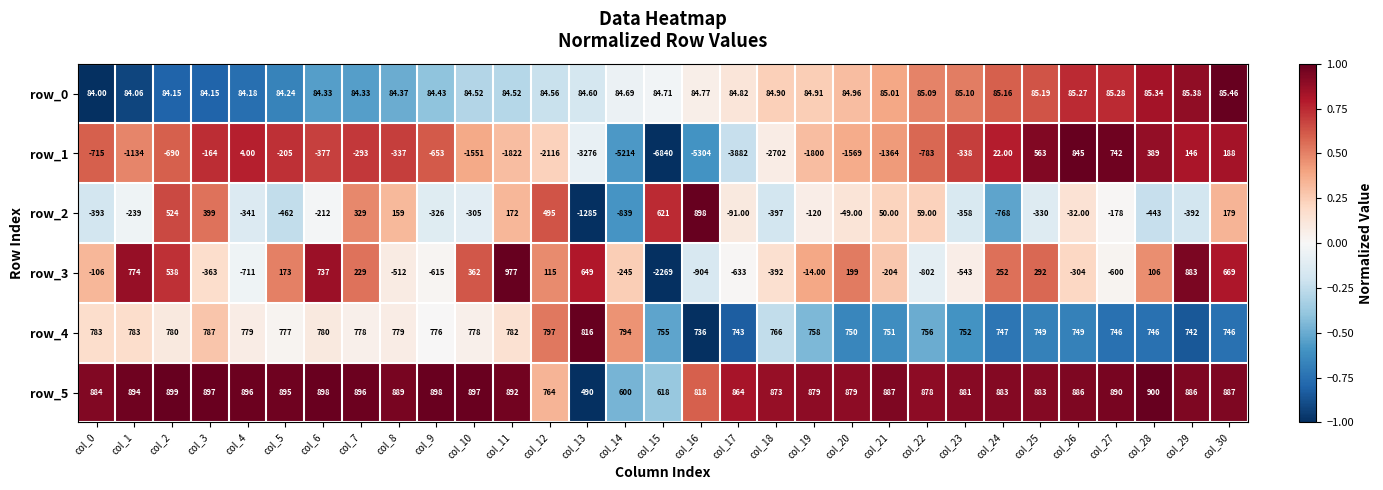

At which category is the sum across all series the highest?

col_30